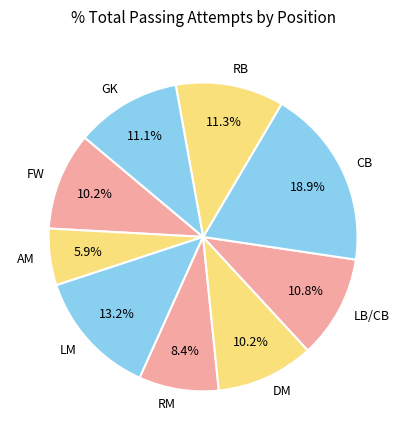

What is the smallest slice in the pie chart?

AM